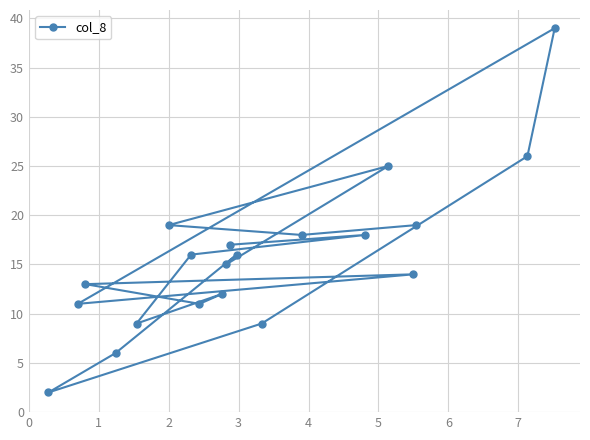

What is the average value?

16